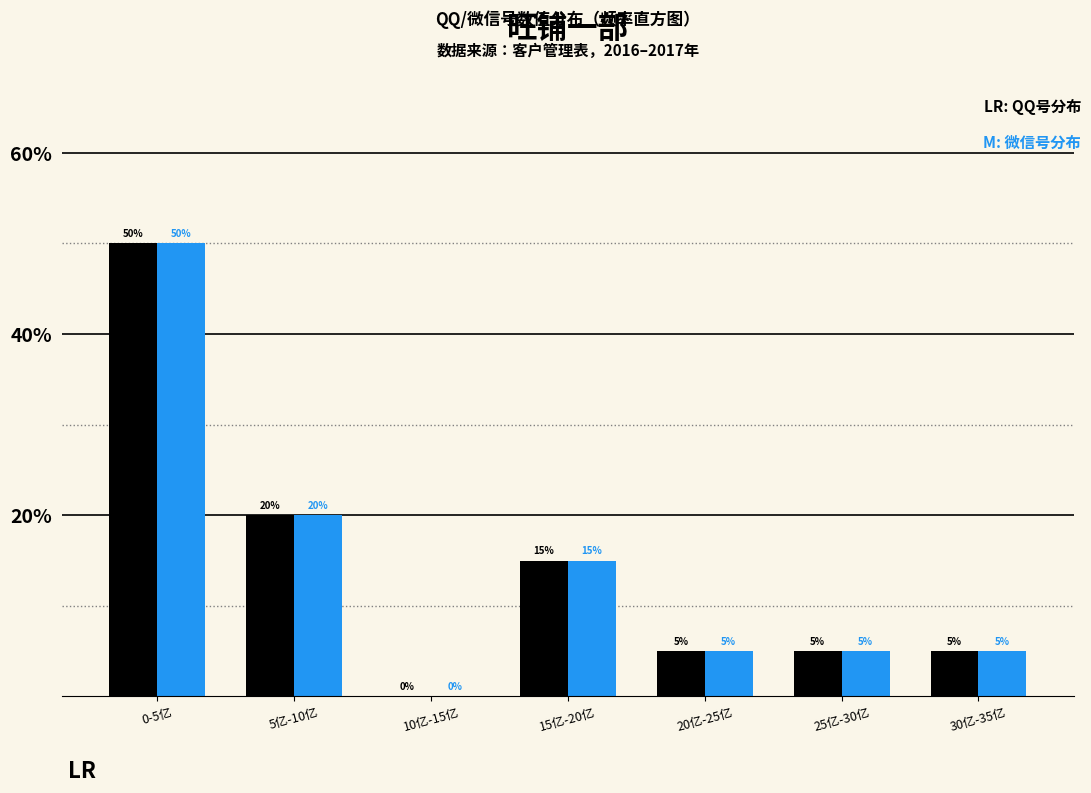

Reading left to right, extract all data points from this chart.

LR: QQ号分布: 0-5亿=50	5亿-10亿=20	10亿-15亿=0	15亿-20亿=15	20亿-25亿=5	25亿-30亿=5	30亿-35亿=5
M: 微信号分布: 0-5亿=50	5亿-10亿=20	10亿-15亿=0	15亿-20亿=15	20亿-25亿=5	25亿-30亿=5	30亿-35亿=5